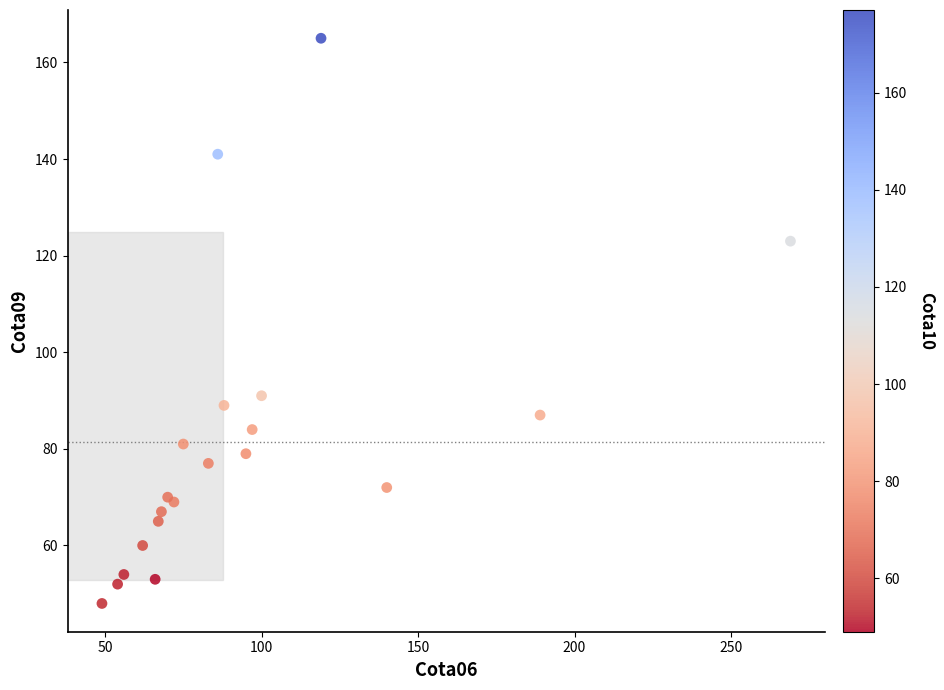

What Y value in the scatter plot is closest to 106?

91